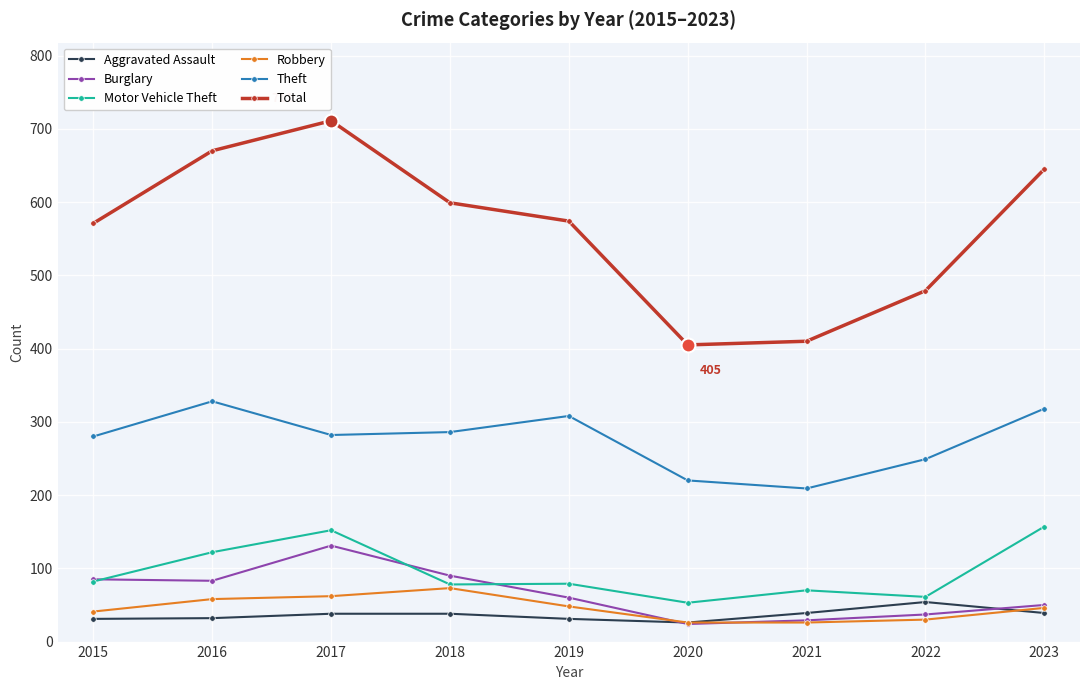

True or false: Total and Theft cross at least once.

False